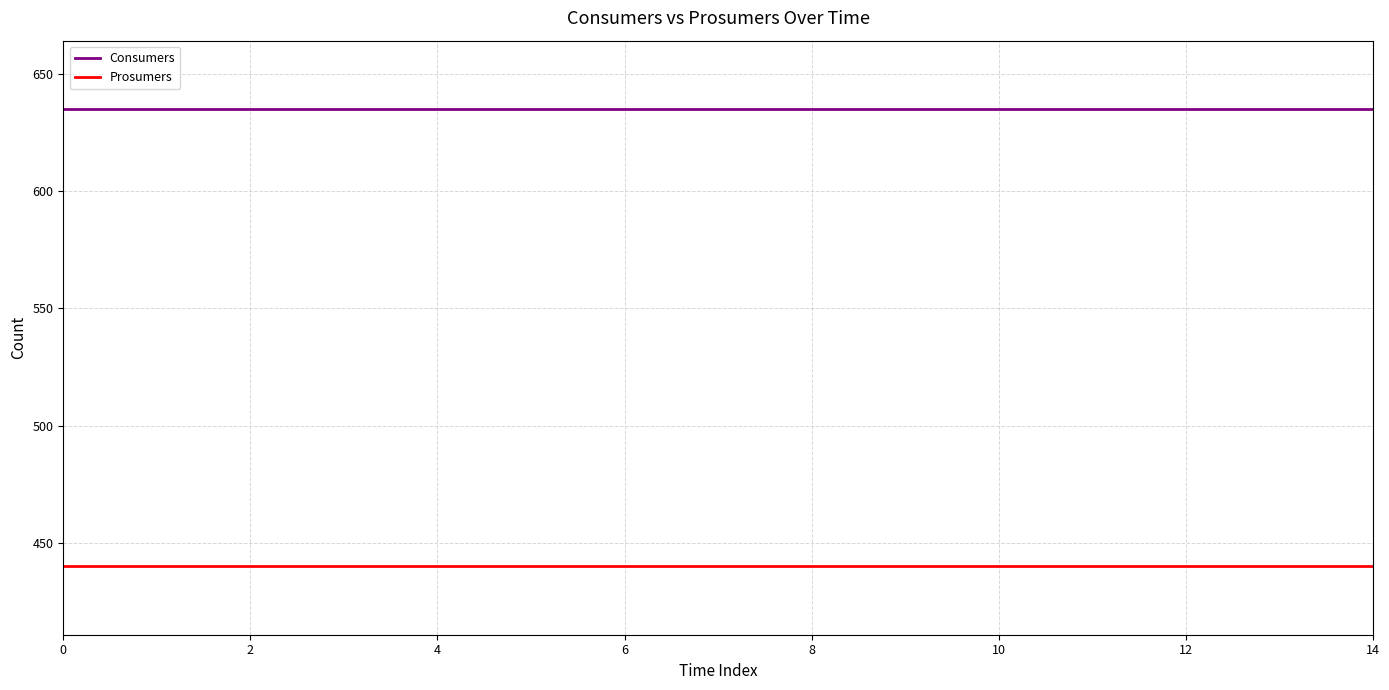

Rank the series by their average value, from highest to lowest.

Consumers, Prosumers